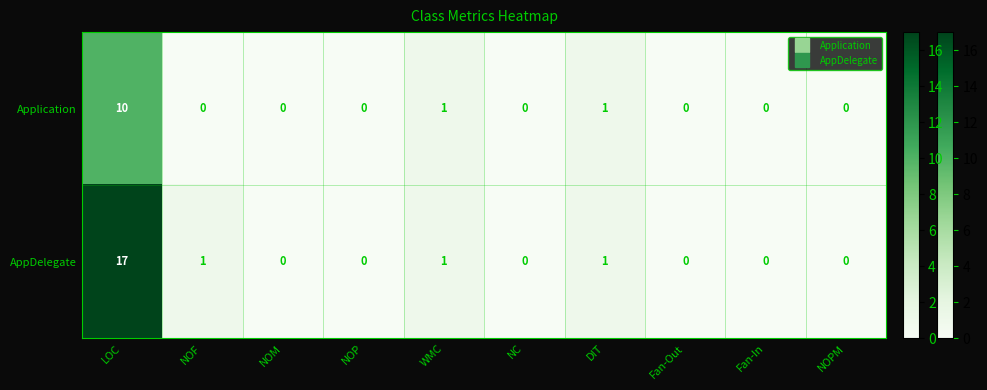

What is the total value across all series at DIT?

2